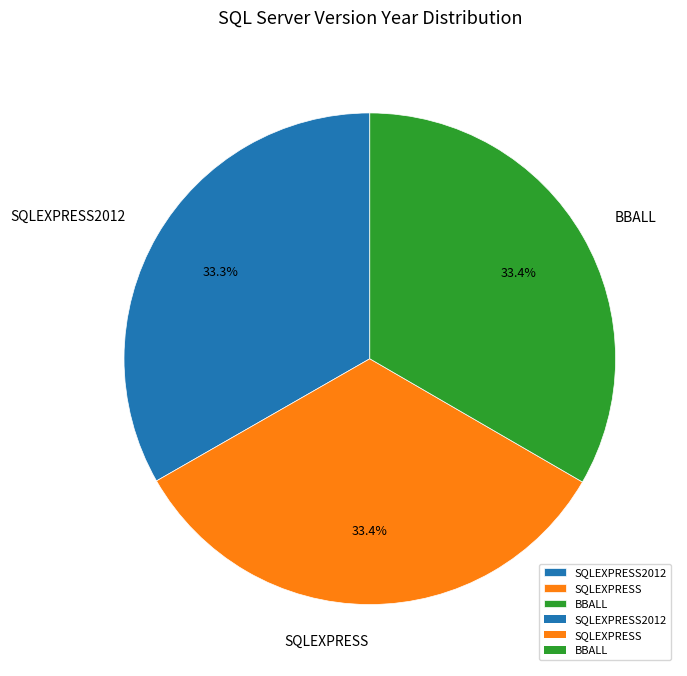

How many segments does this pie chart have?

3